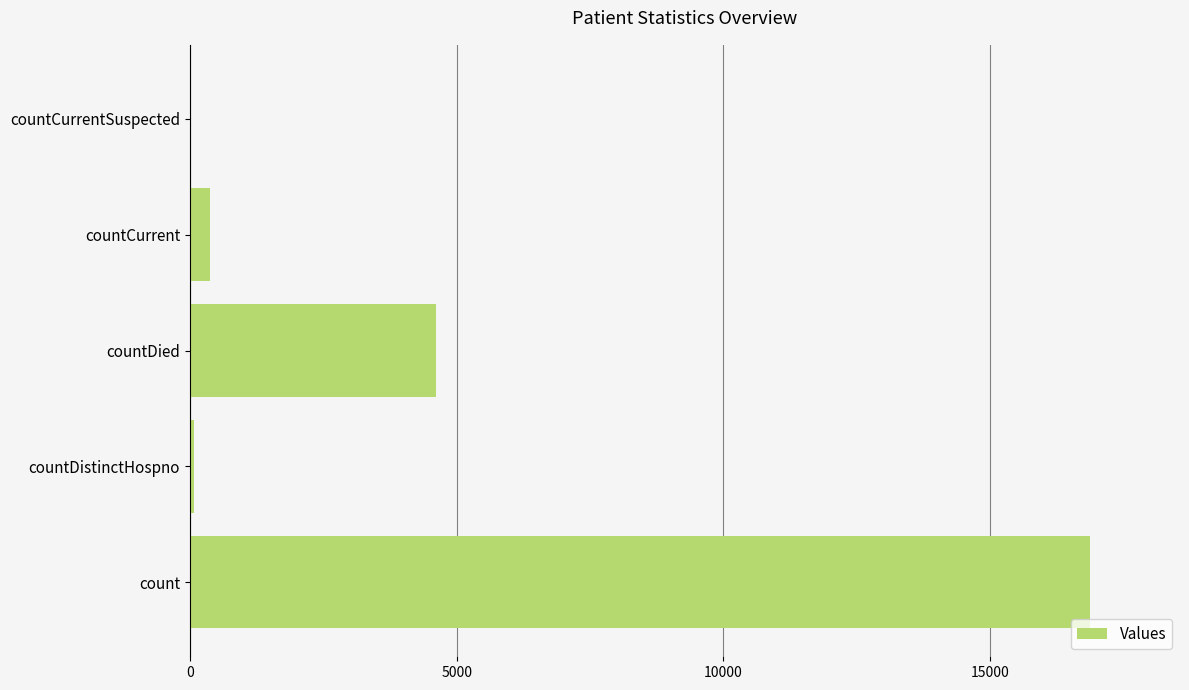

Which category has the highest value across all series?

count